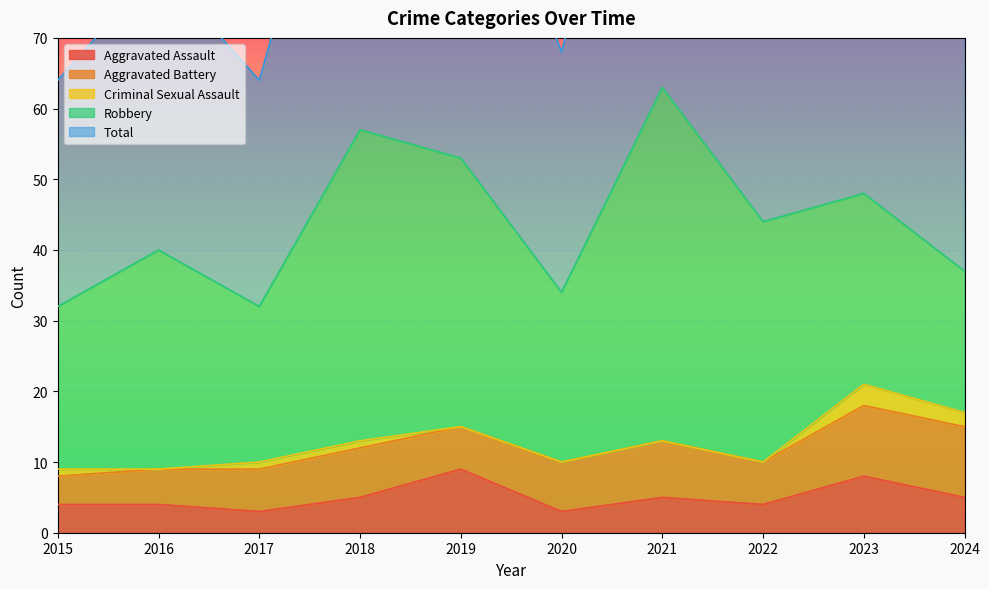

True or false: Aggravated Assault has a value of 11 at 2023.

False